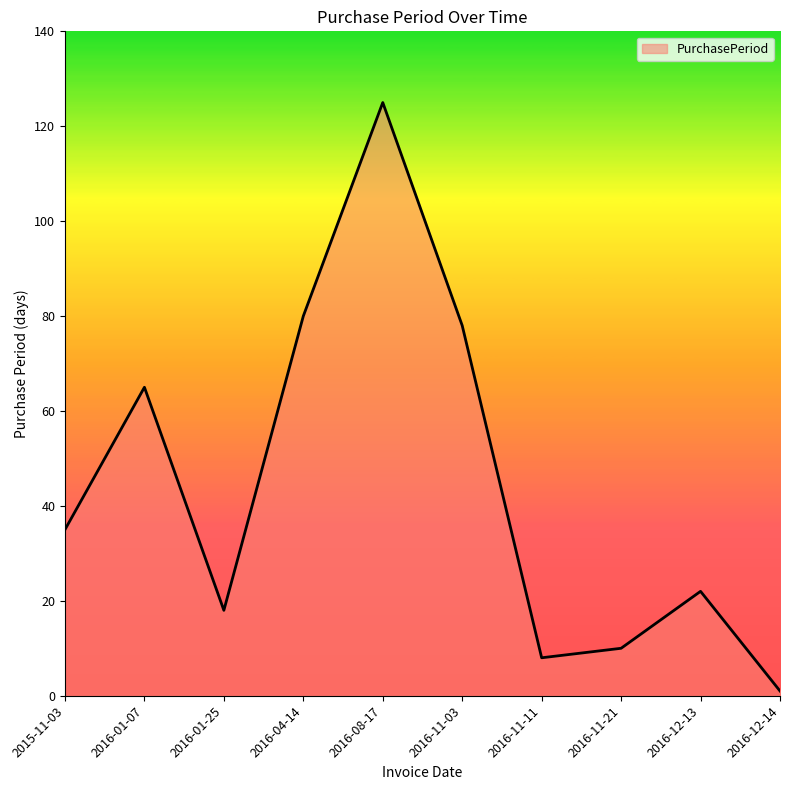

Rank the categories by value from highest to lowest.

2016-08-17, 2016-04-14, 2016-11-03, 2016-01-07, 2015-11-03, 2016-12-13, 2016-01-25, 2016-11-21, 2016-11-11, 2016-12-14